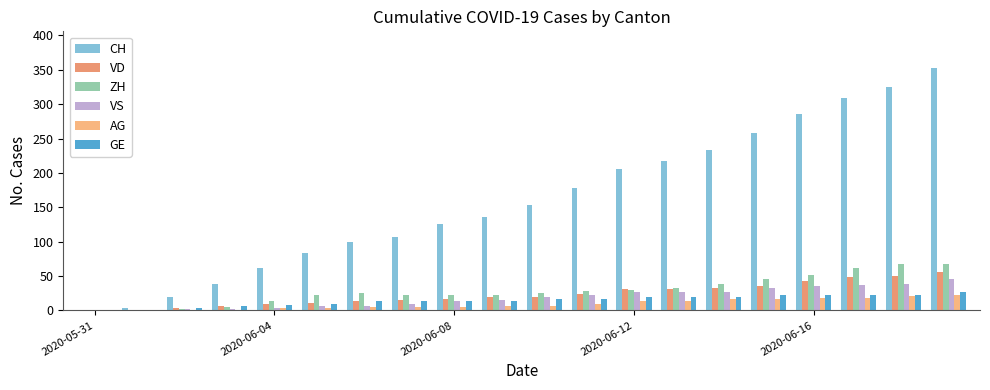

Which series has the largest range (max minus min)?

CH